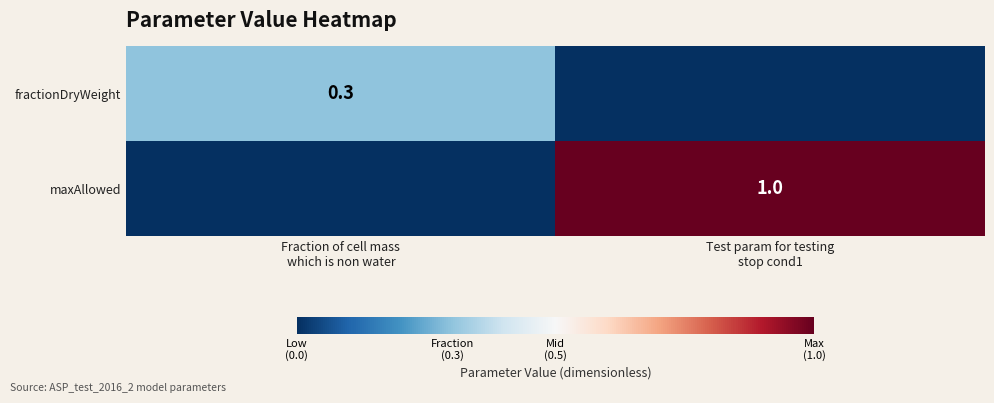

How many values in fractionDryWeight are above zero?

1